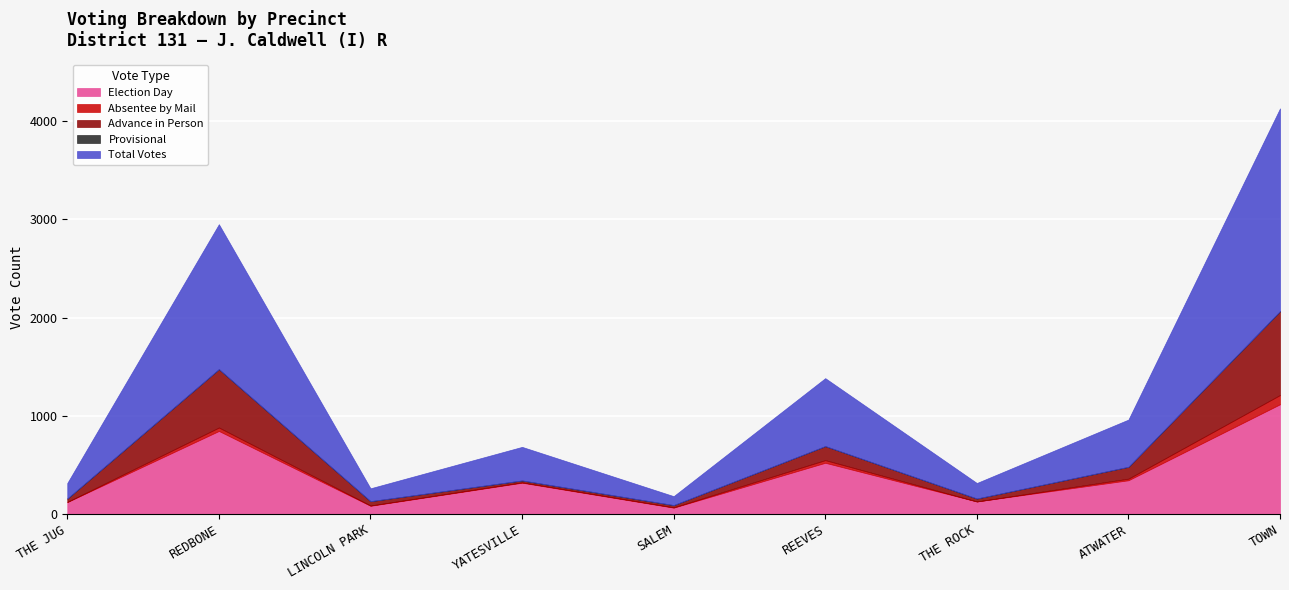

The Election Day series shows 182 at REDBONE. True or false?

False